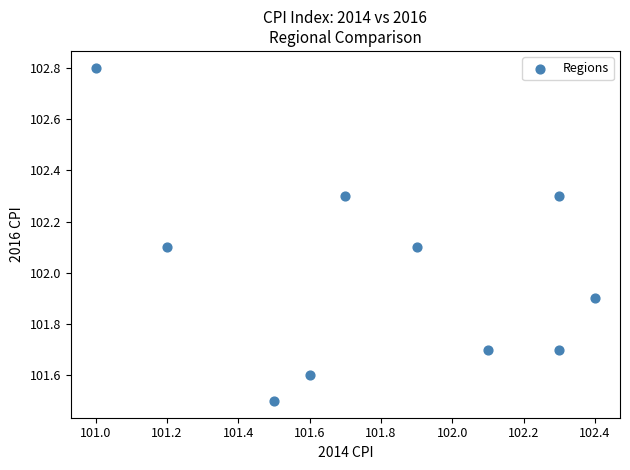

What is the average Y value?

102.0